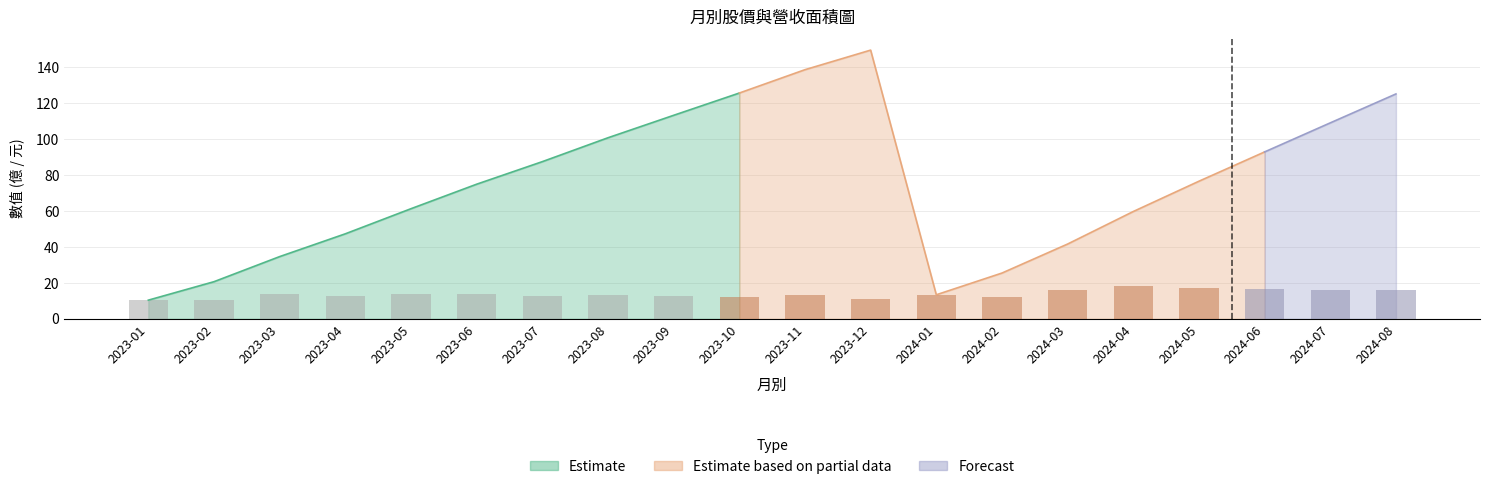

Is it true that the value at 2023-09 is 18.4?

False